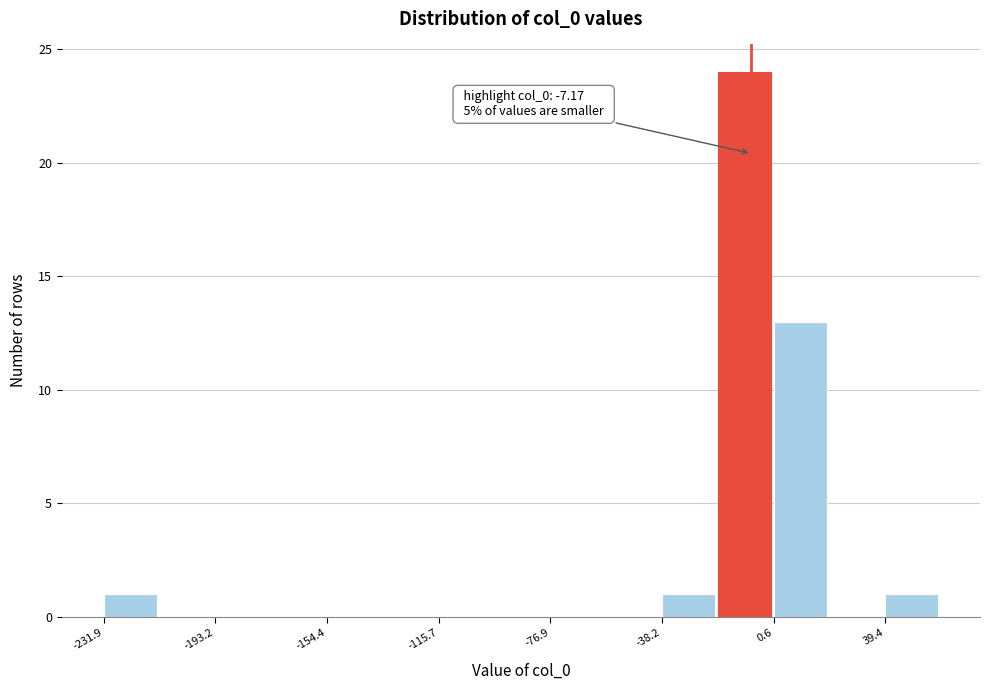

Around what value on the x-axis is the tallest bar? Give the approximate position of its centre, as read against the axis.

-10